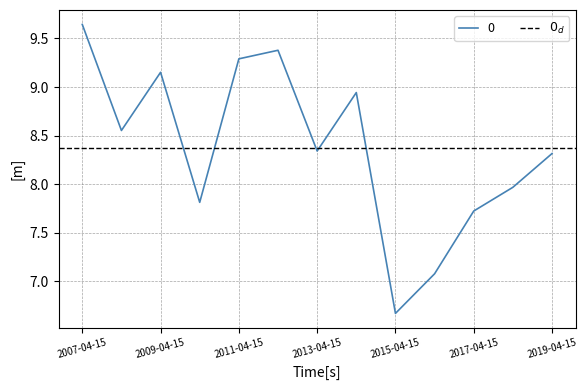

The chart shows a value of 8.0 at 2018-04-15. True or false?

True